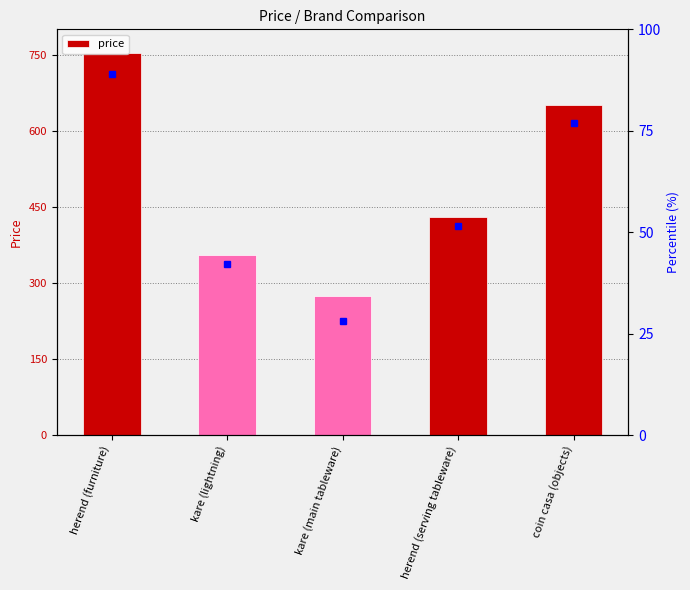

Approximately how many times larger is the value at herend (serving tableware) compared to kare (main tableware)?

1.6